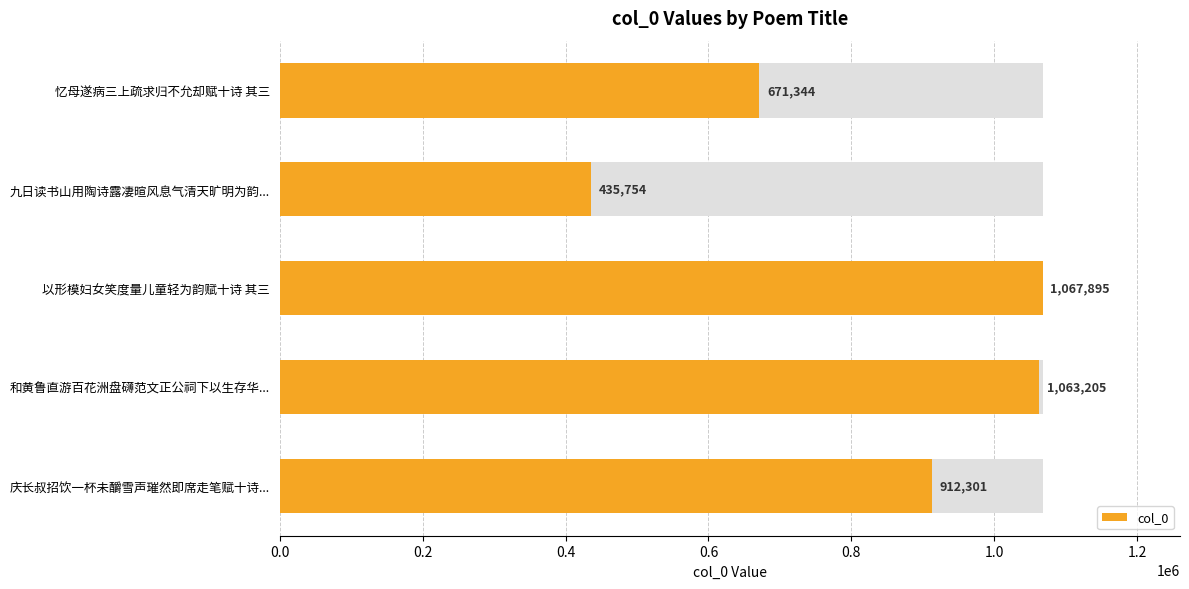

How many bars are there in total?

5